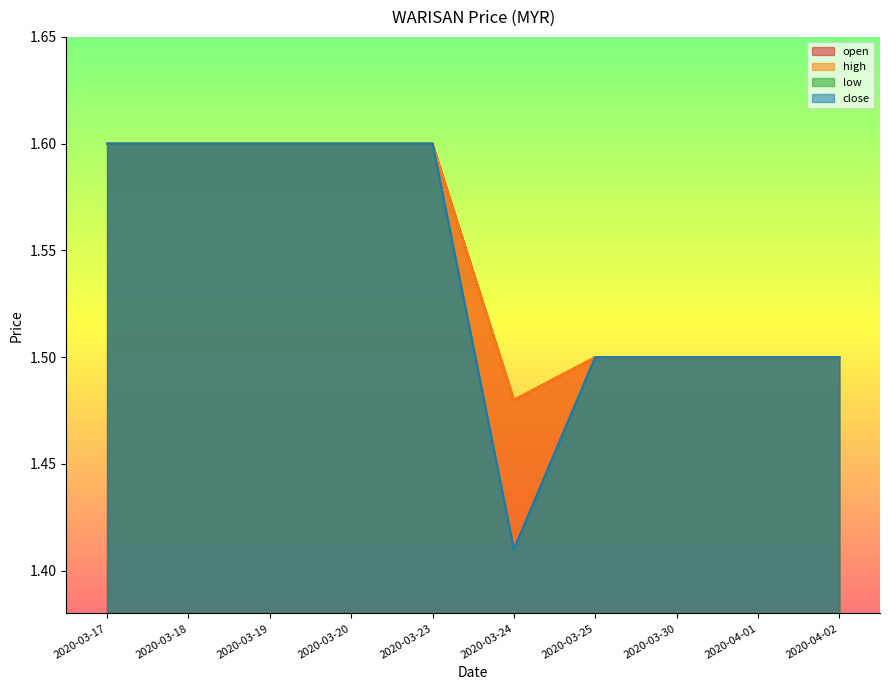

True or false: high and open intersect in this chart.

False